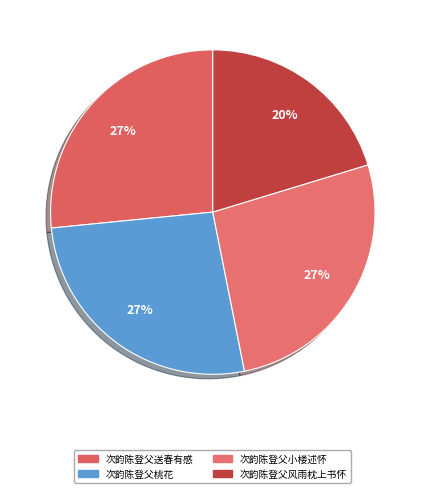

To the nearest percent, what is the average slice percentage?

25%